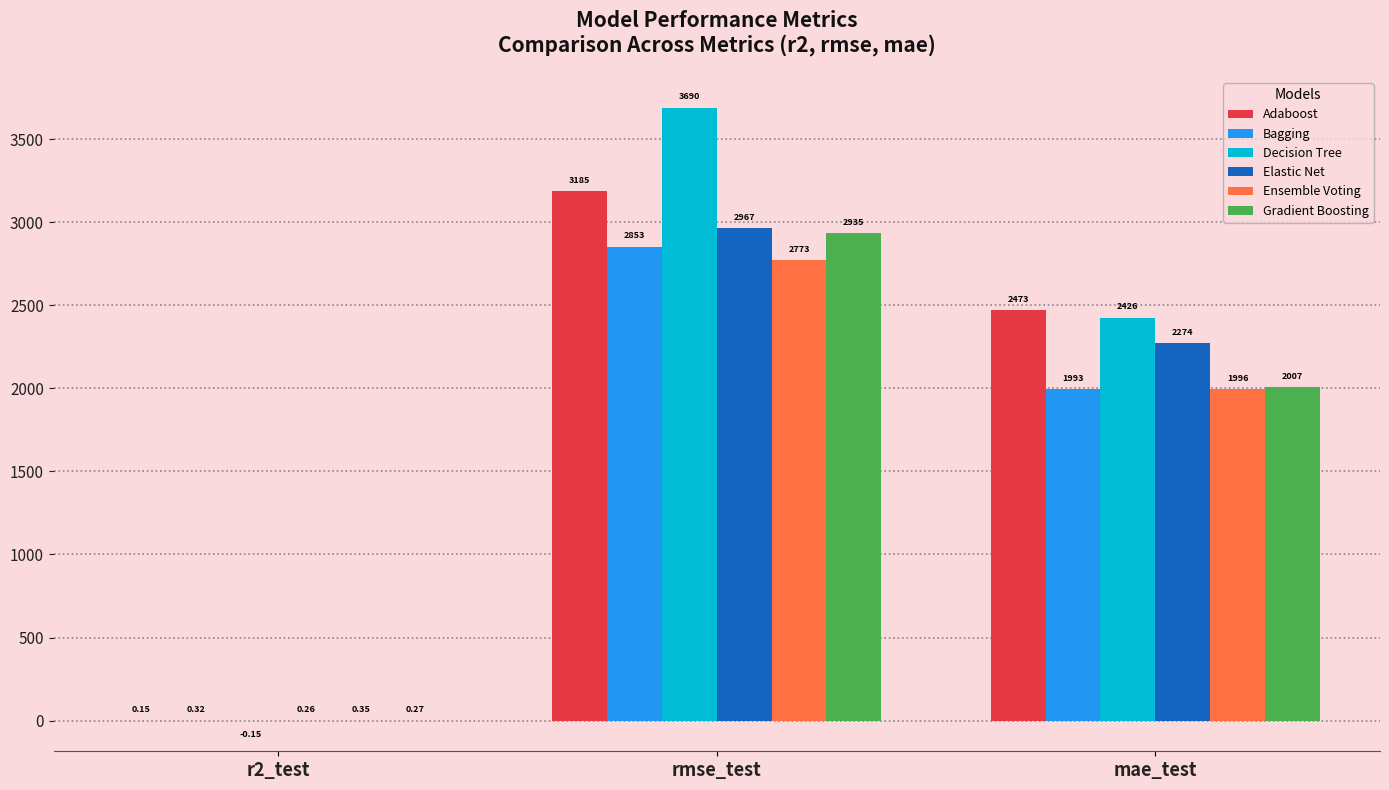

What is the approximate value of Gradient Boosting at mae_test?

2006.6